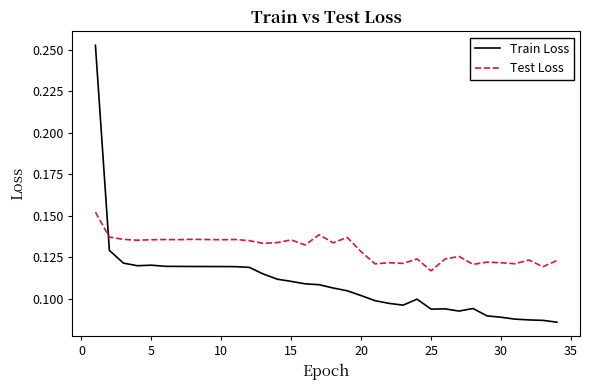

Which series has the widest spread of values?

Train Loss